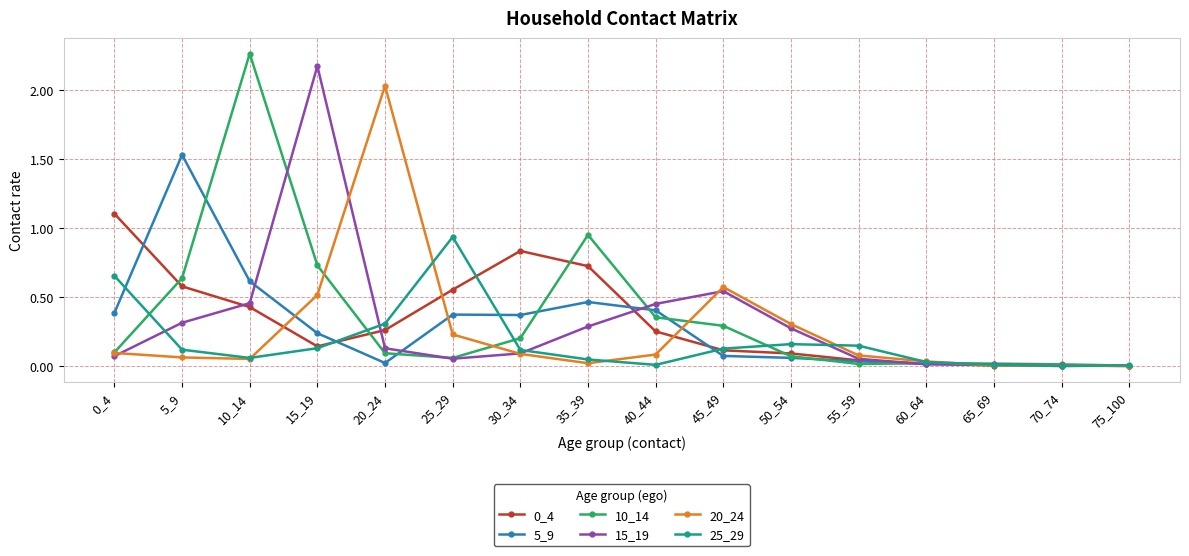

True or false: 25_29 has a value of 0.1 at 5_9.

True